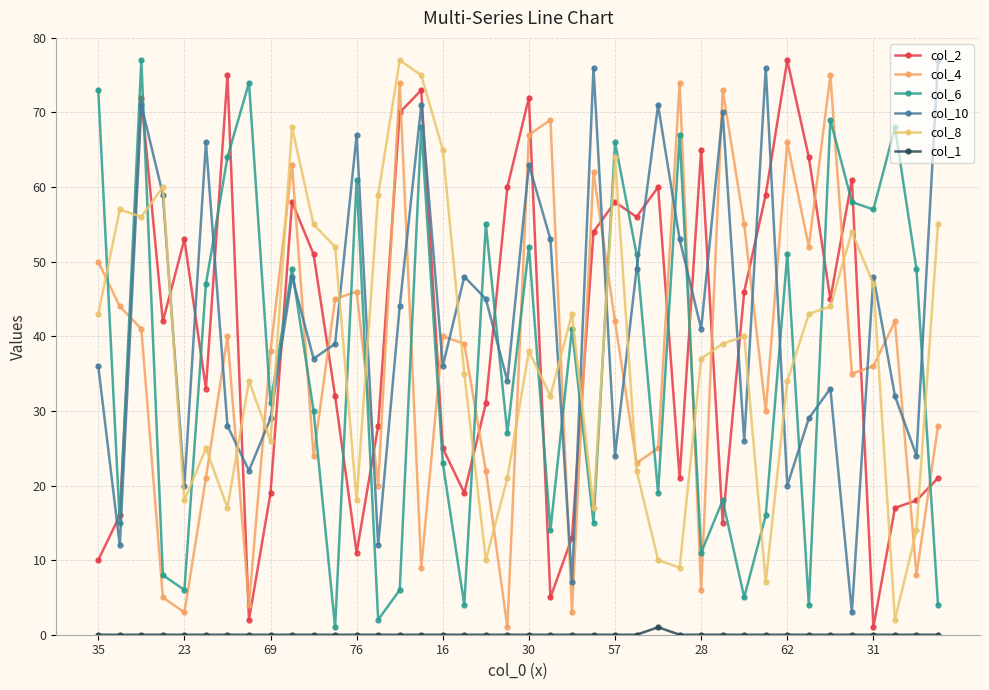

Which series ends up on top after the final intersection of col_4 and col_10?

col_10